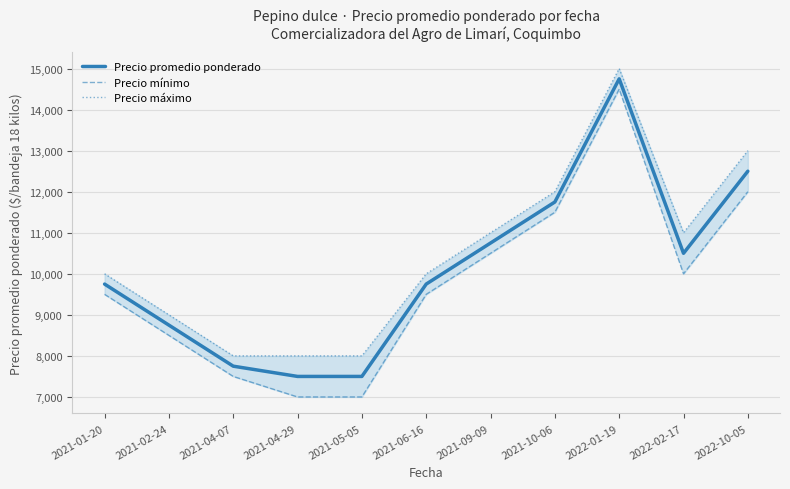

Count the number of data series in this chart.

3